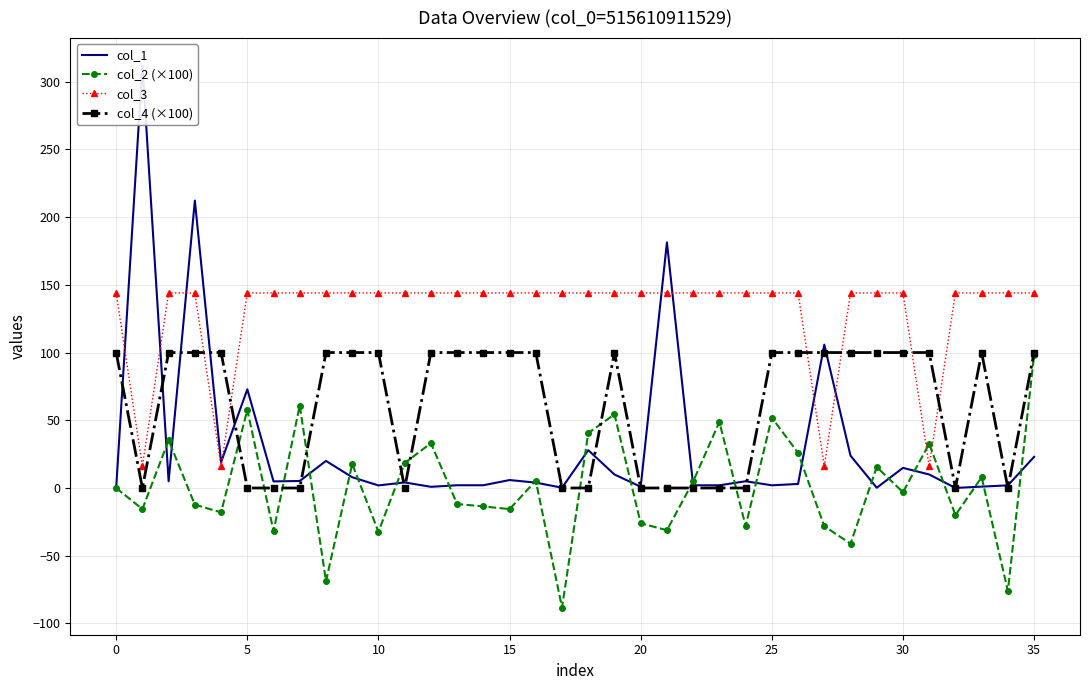

Is this an area chart (filled region under the line)?

No